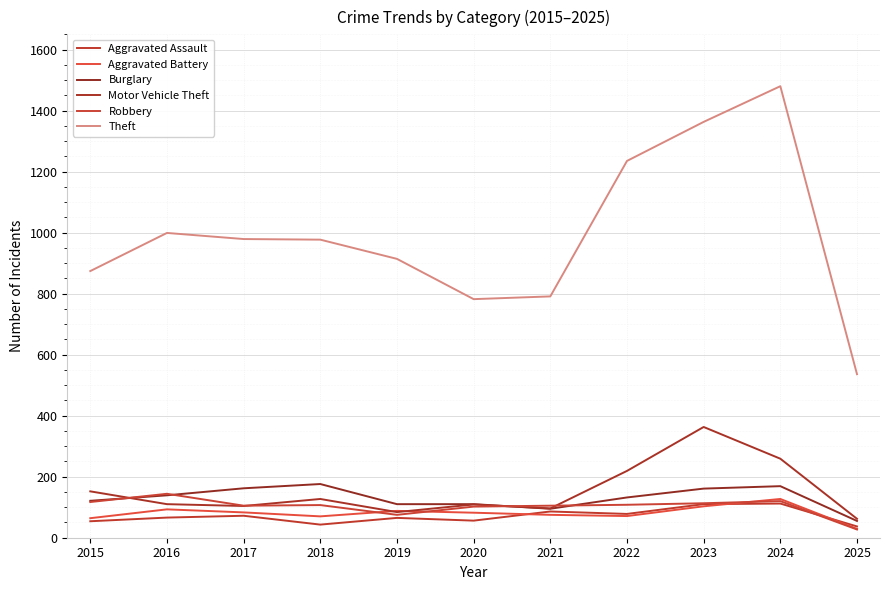

True or false: Motor Vehicle Theft has a value of 189 at 2020.

False